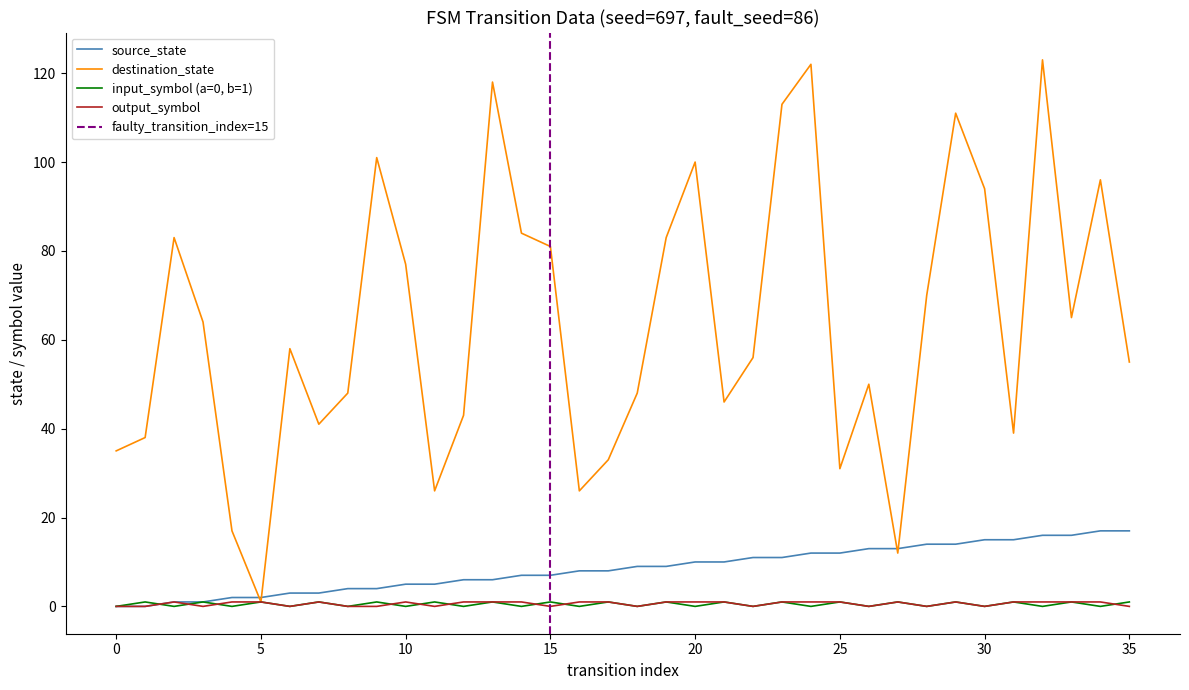

List the series in order of their peak value, highest first.

destination_state, source_state, input_symbol_encoded, output_symbol